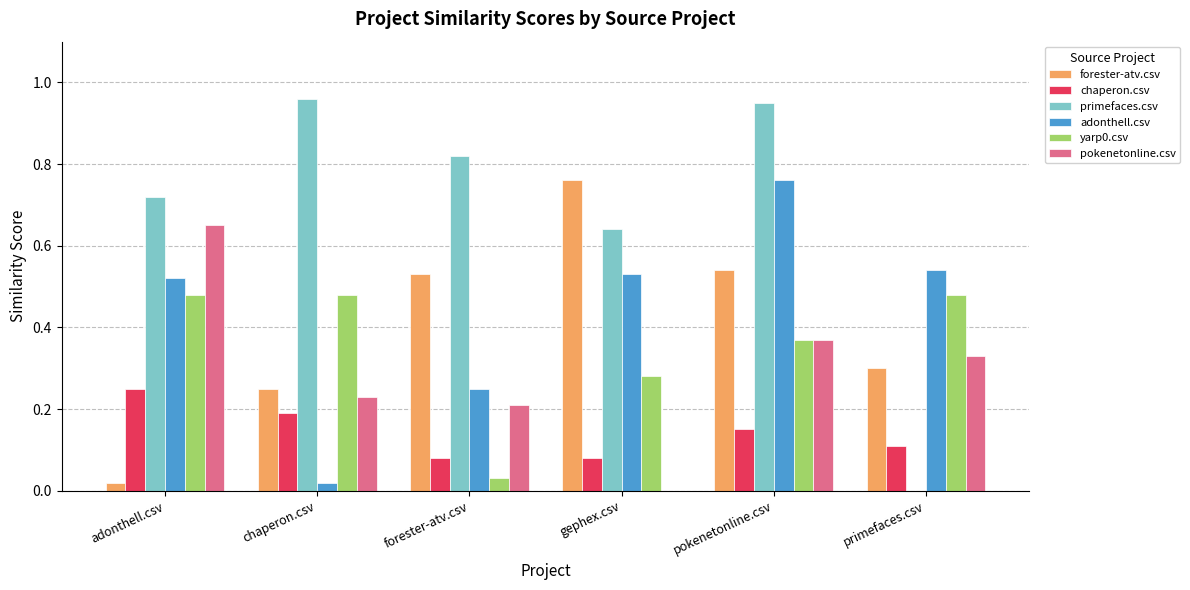

The value of adonthell.csv at gephex.csv is 0.3. True or false?

False